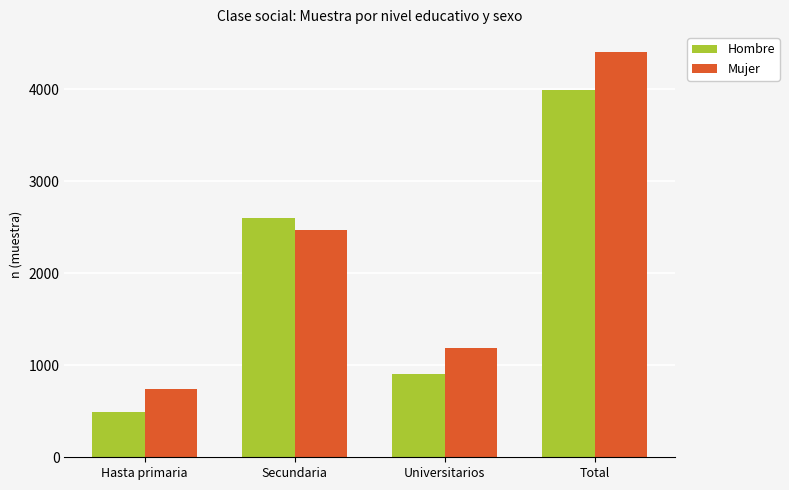

At which category is the sum across all series the highest?

Total